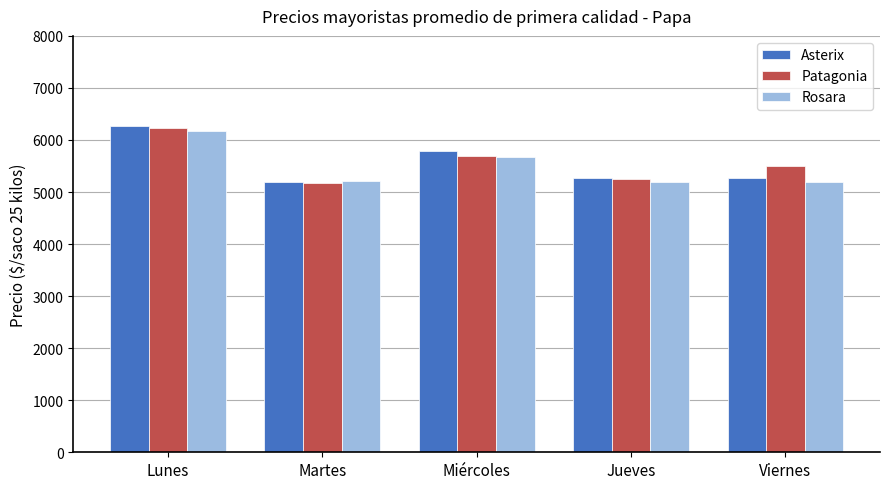

The Asterix series shows 1880.3 at Lunes. True or false?

False